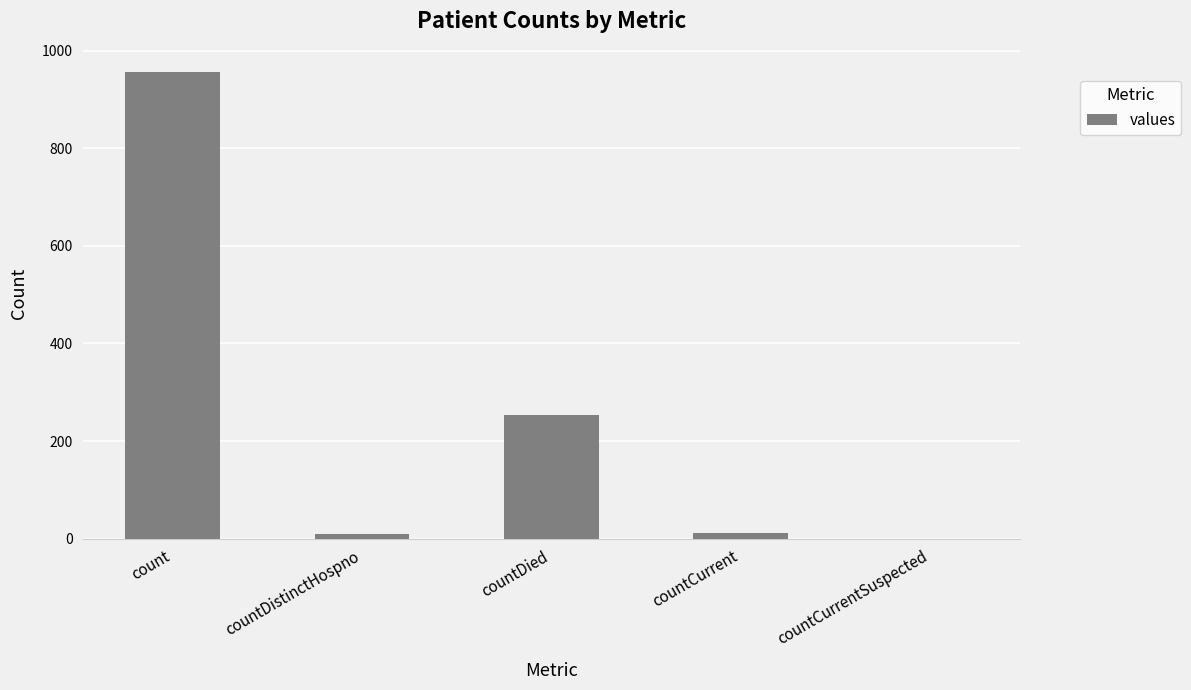

Which has a higher value, countCurrent or countCurrentSuspected?

countCurrent